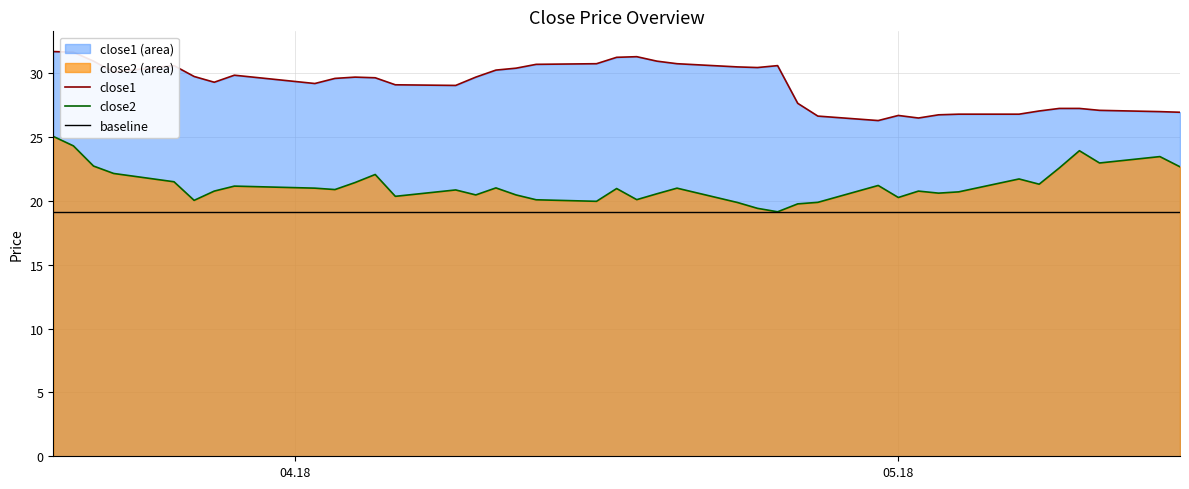

What is the lowest value of the close2 series?

19.1